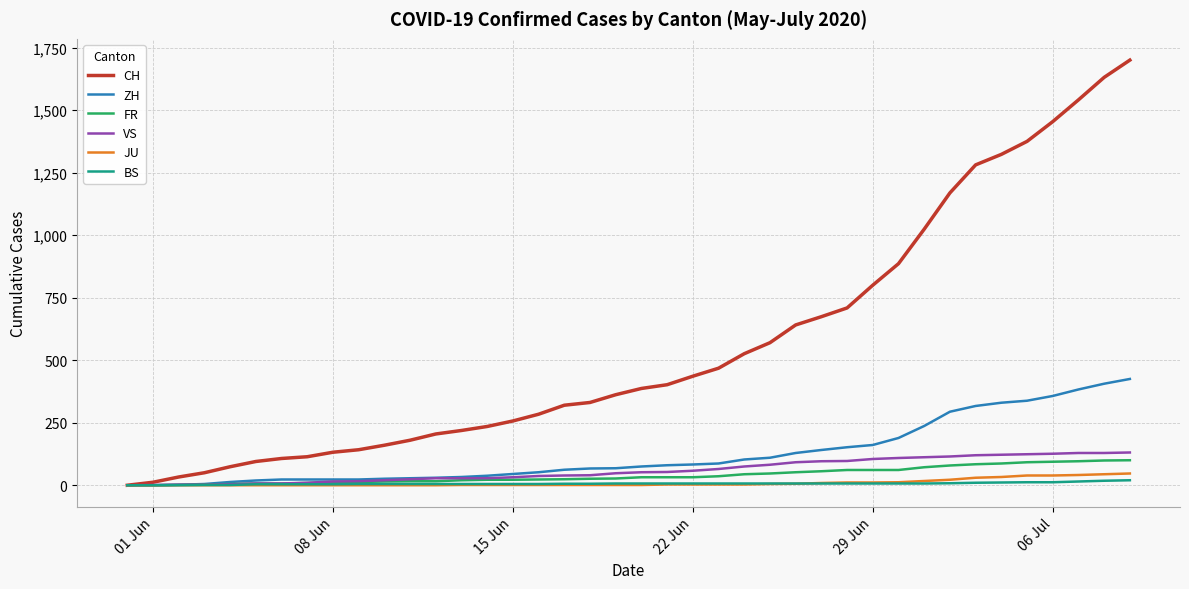

What is the greatest value displayed?

1700